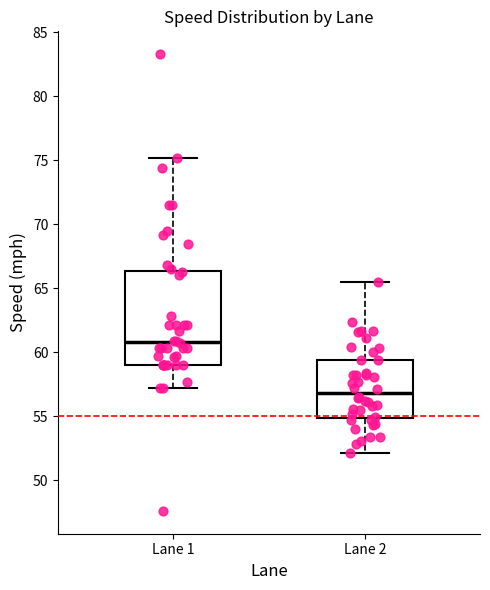

Which box is the tallest, from its lower edge to its upper edge?

Lane 1